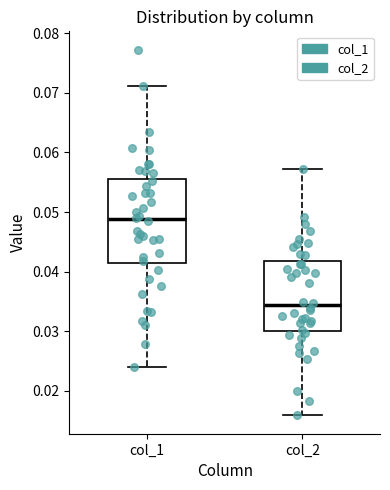

Where is the upper edge of the box for col_2 on the y-axis? The values are not printed on the chart, so give them approximately, as read against the axis.

0.042